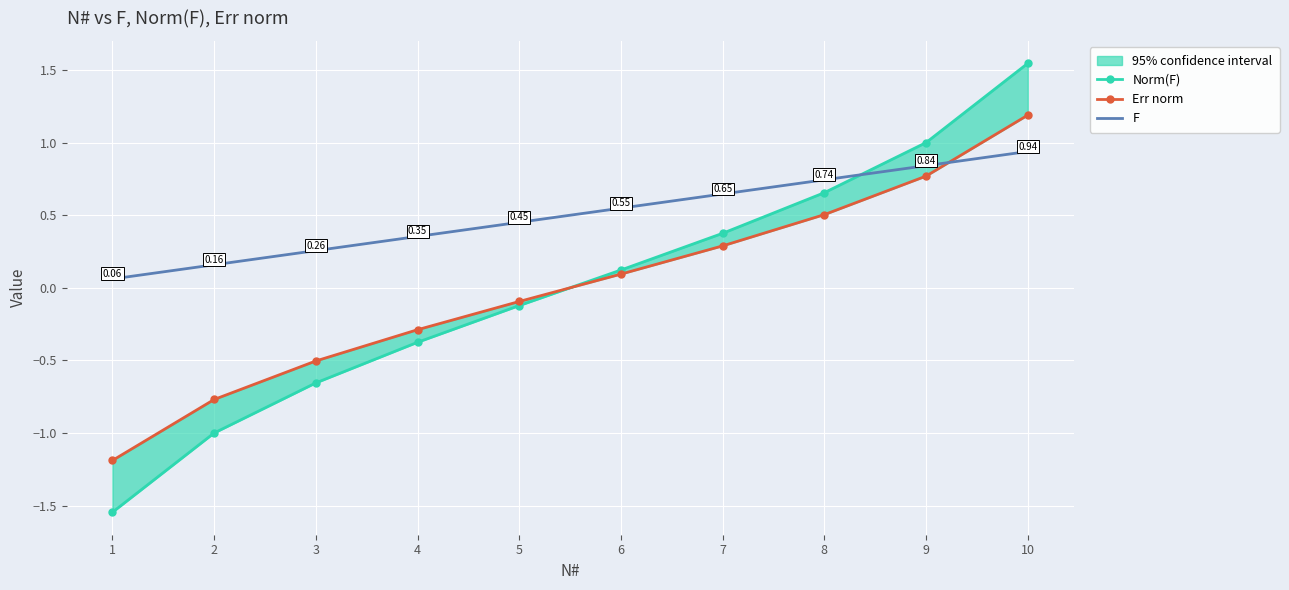

Between 7 and 4, which is larger?

7